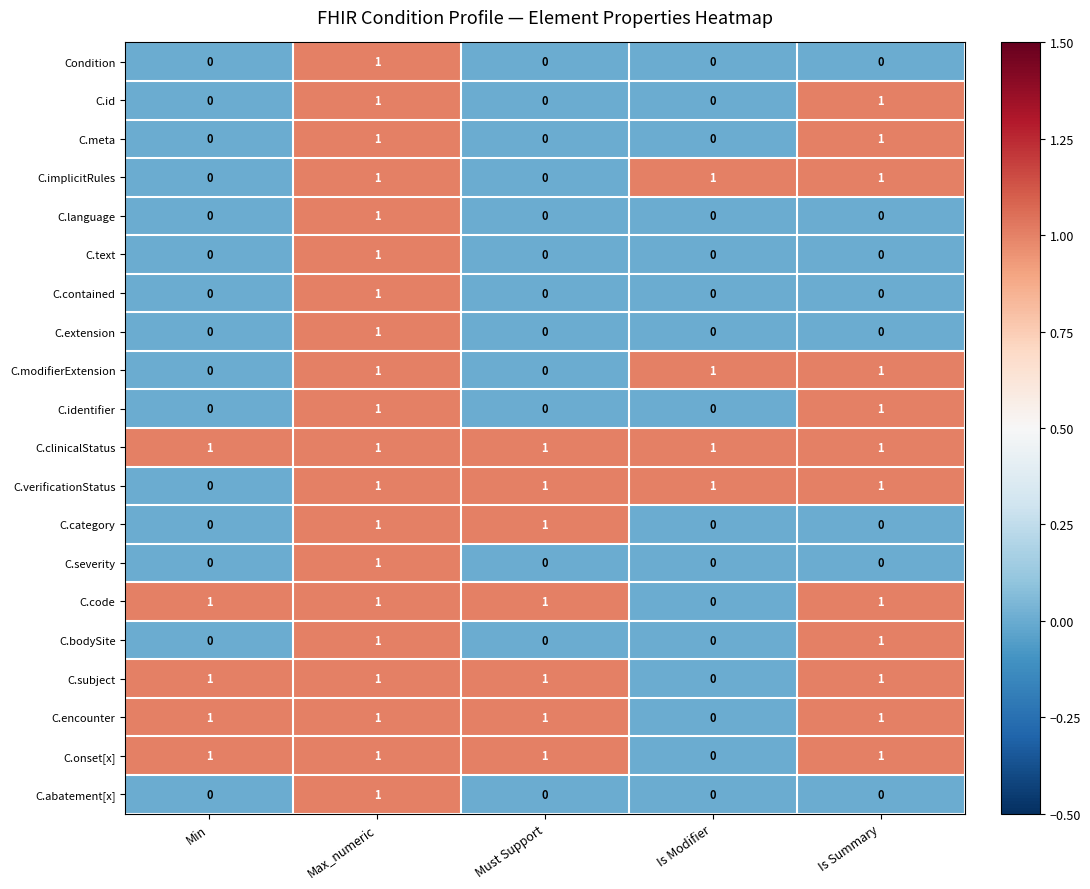

The C.modifierExtension series shows 1 at Max_numeric. True or false?

True